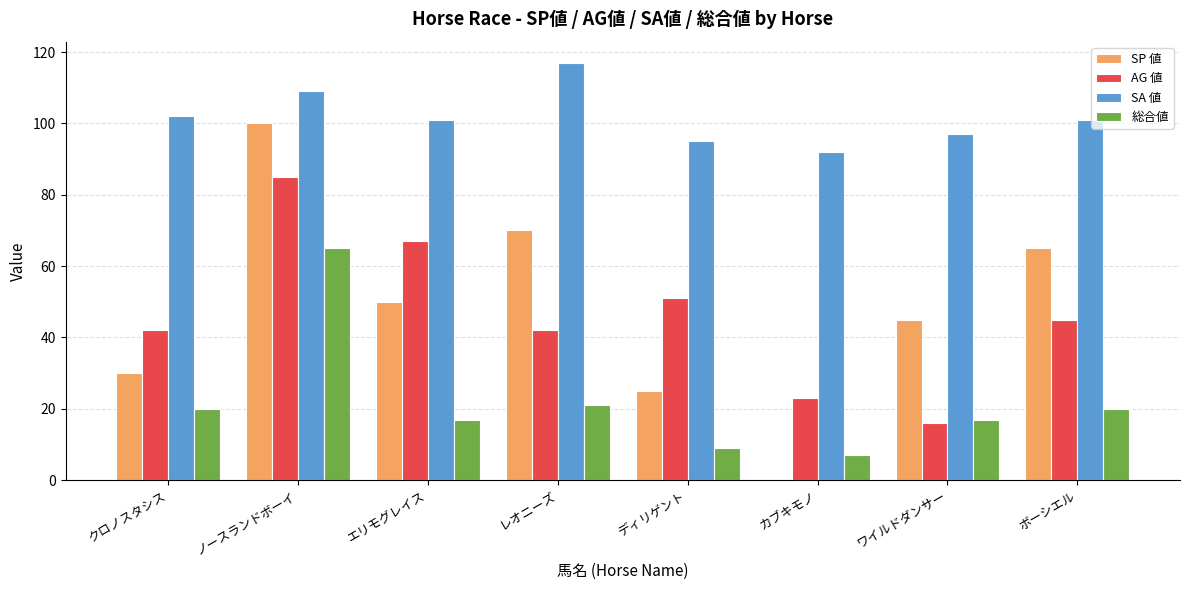

What is the sum of the SA 値 values at レオニーズ and ノースランドボーイ?

226